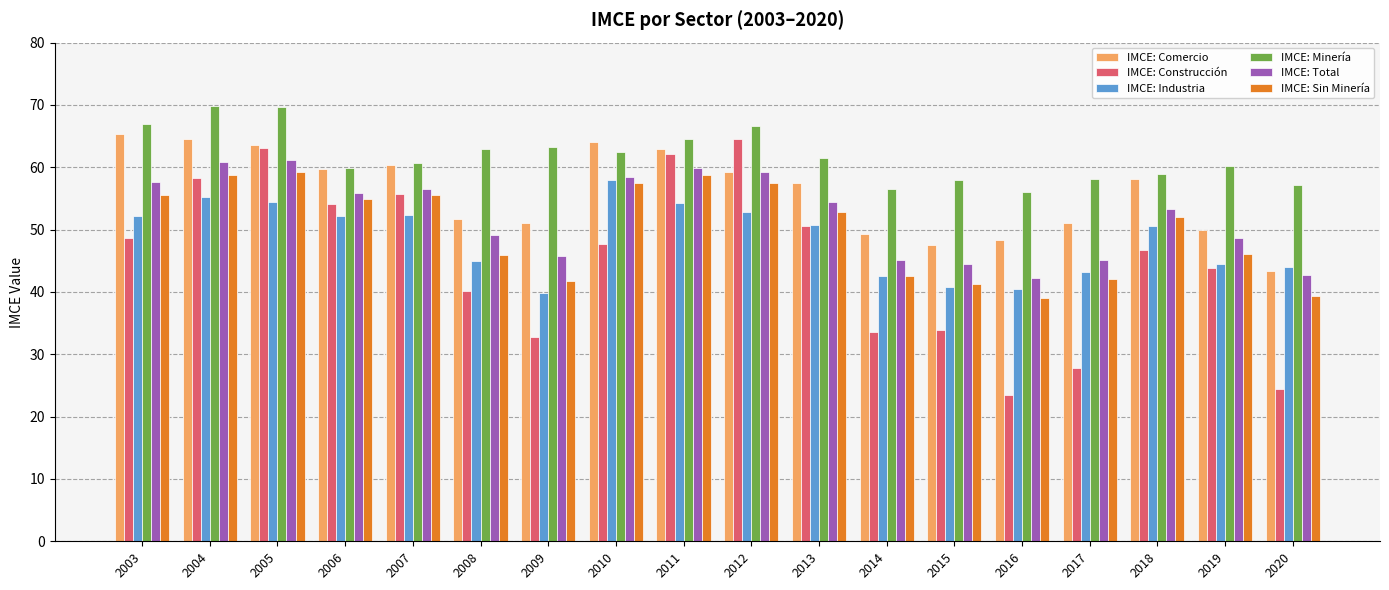

What is the total value across all series at 2009?

274.4